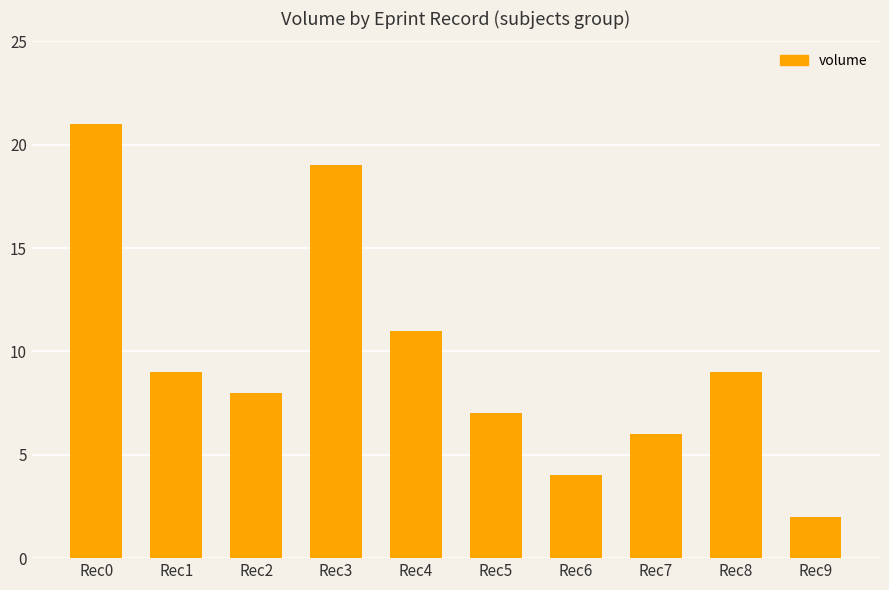

What is the minimum value shown in the chart?

2